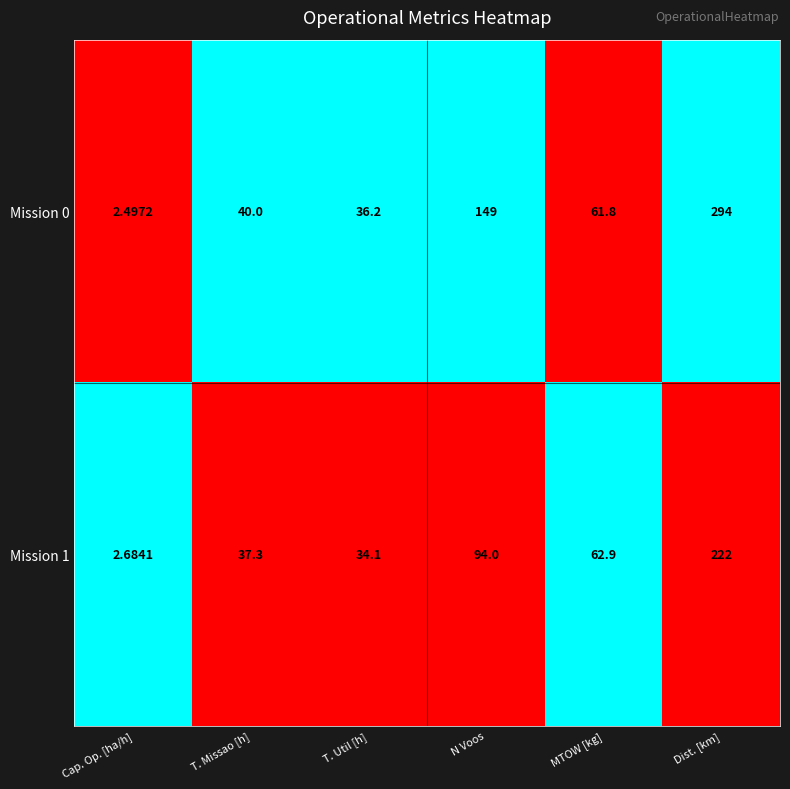

List the labels in order of Mission 0 value, largest first.

Dist. [km], N Voos, MTOW [kg], T. Missao [h], T. Util [h], Cap. Op. [ha/h]